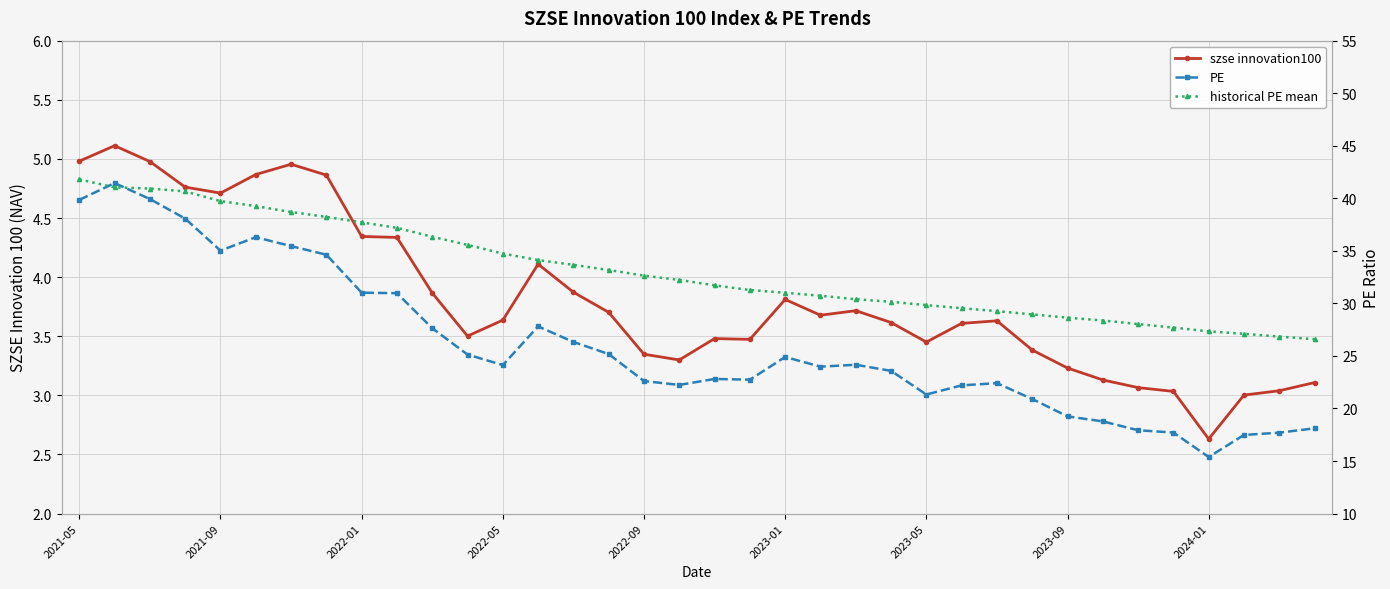

True or false: PE and szse innovation100 intersect in this chart.

False